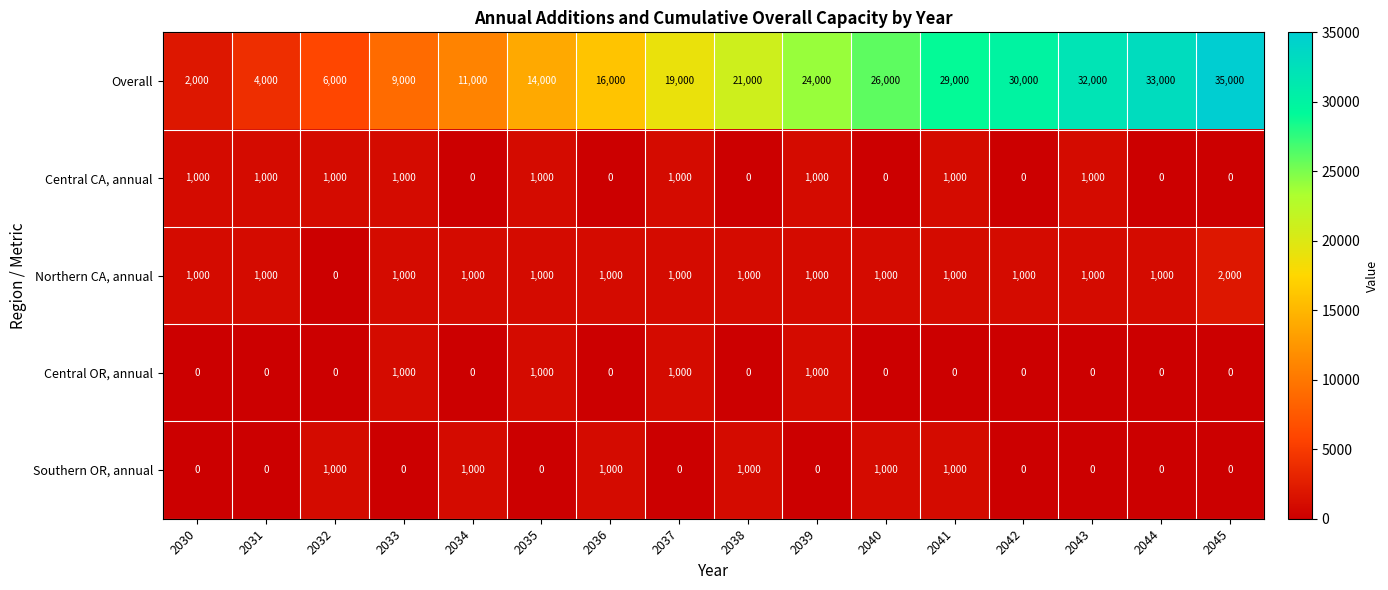

At which label does Overall reach its peak?

2045